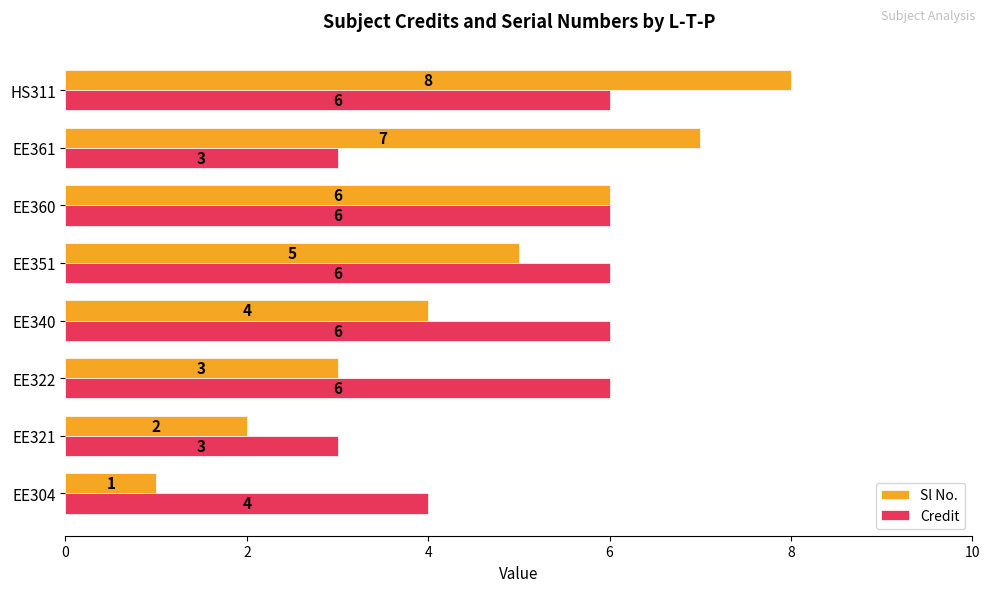

Rank the series by their average value, from highest to lowest.

Credit, Sl No.